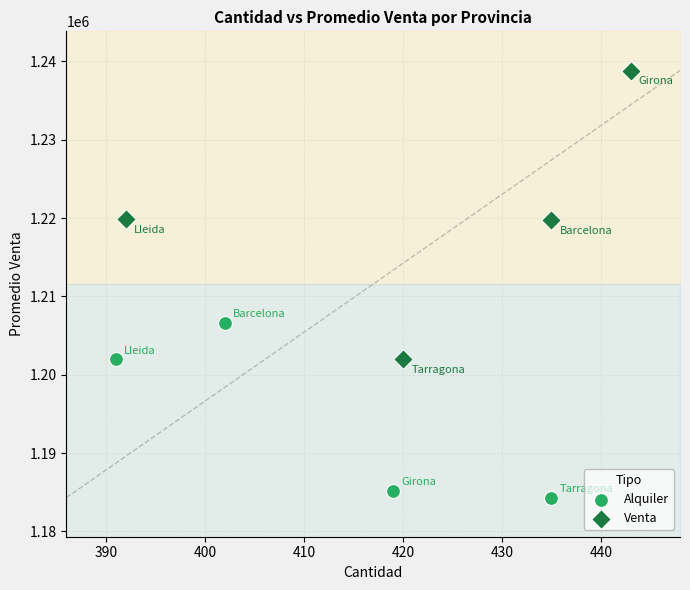

Which series reaches the maximum Y coordinate?

Venta